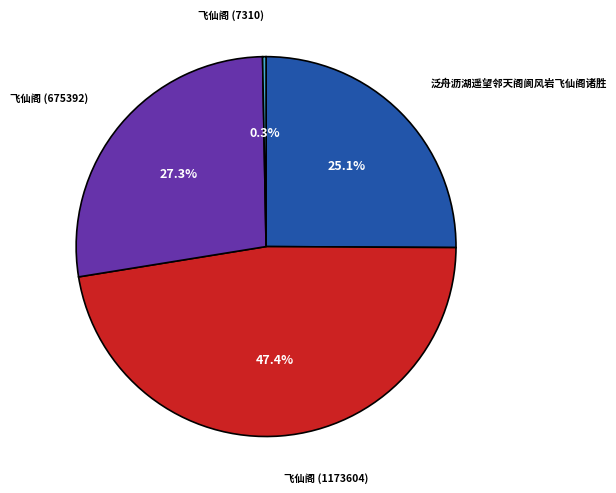

Count the number of slices in the pie.

4